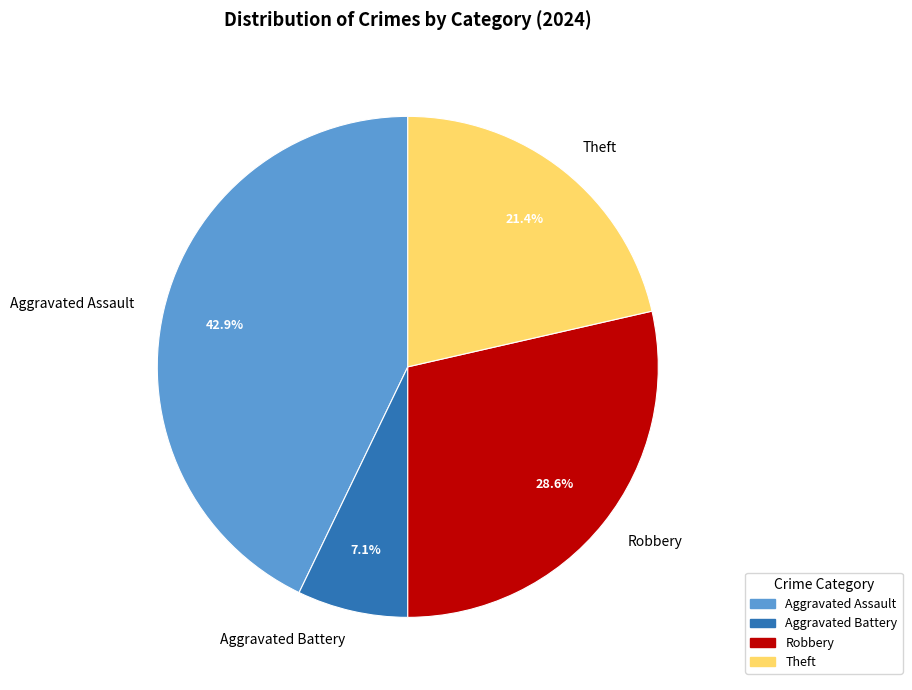

What is the largest slice in the pie chart?

Aggravated Assault